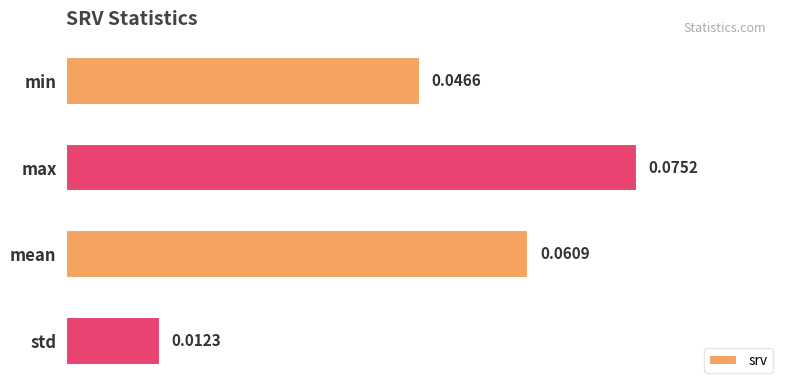

Which label corresponds to the smallest value in the chart?

std